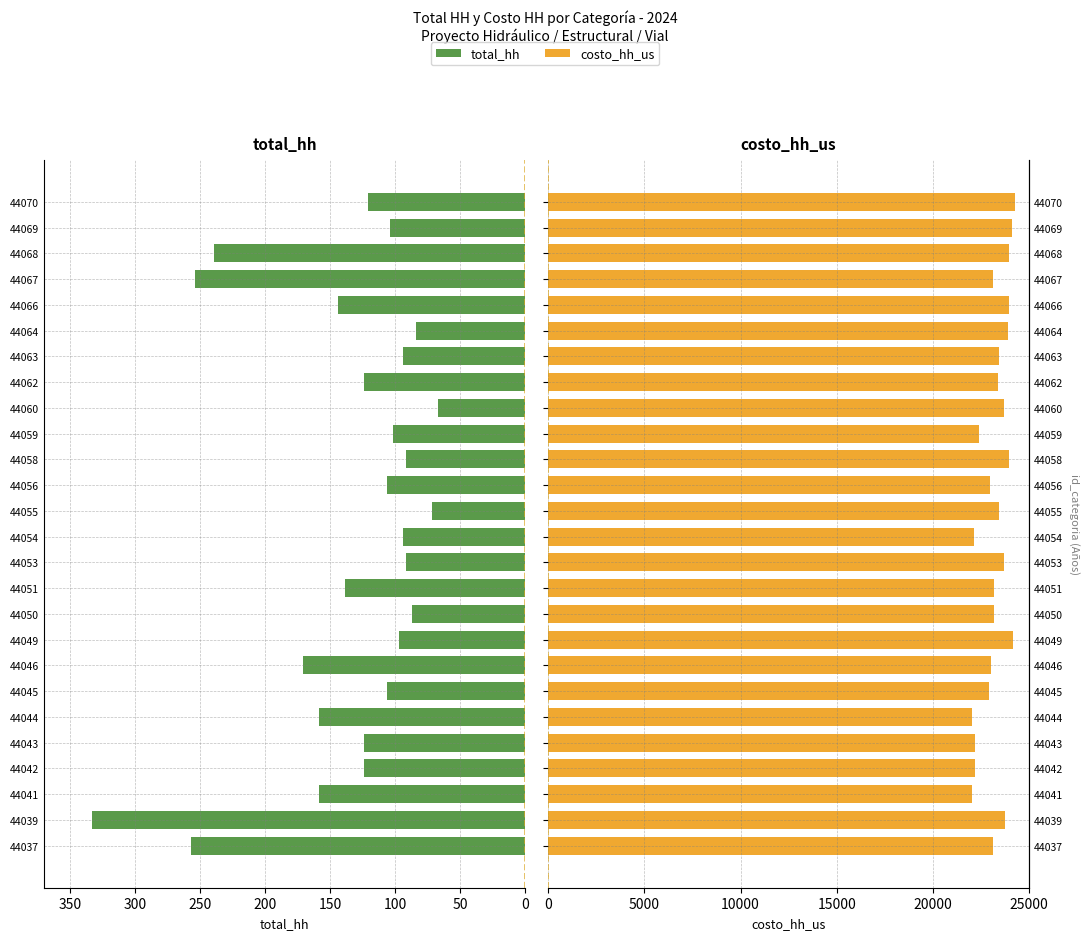

Which series has the largest range (max minus min)?

total_hh